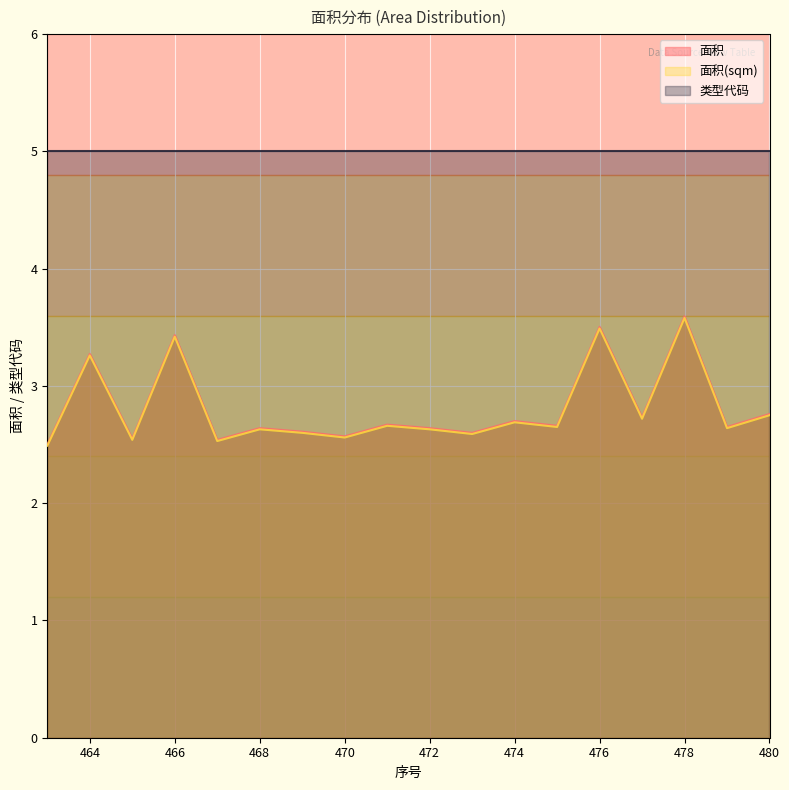

In 面积(sqm), how many points are lower than both neighbors (excluding endpoints)?

7